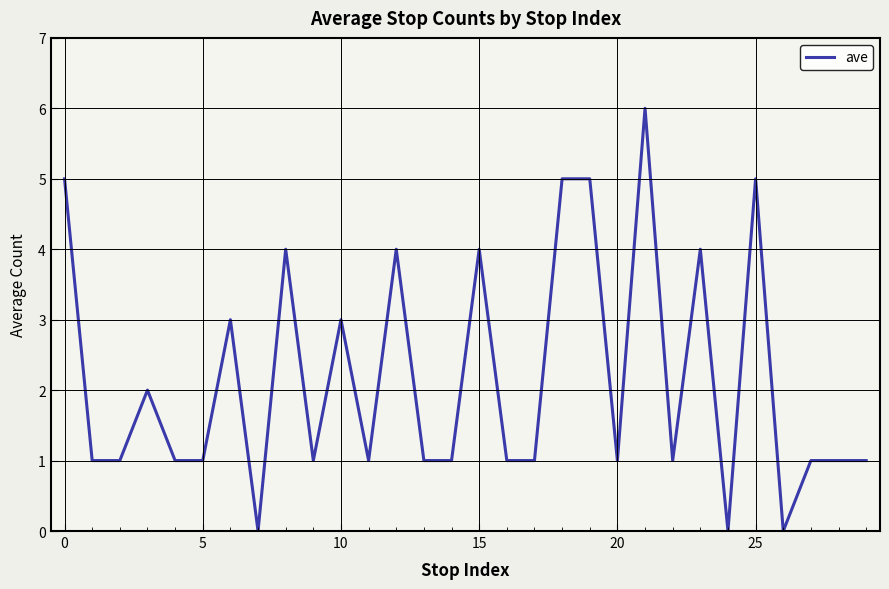

Reading right to left, what are all the values shown in this chart?

1	1	1	0	5	0	4	1	6	1	5	5	1	1	4	1	1	4	1	3	1	4	0	3	1	1	2	1	1	5